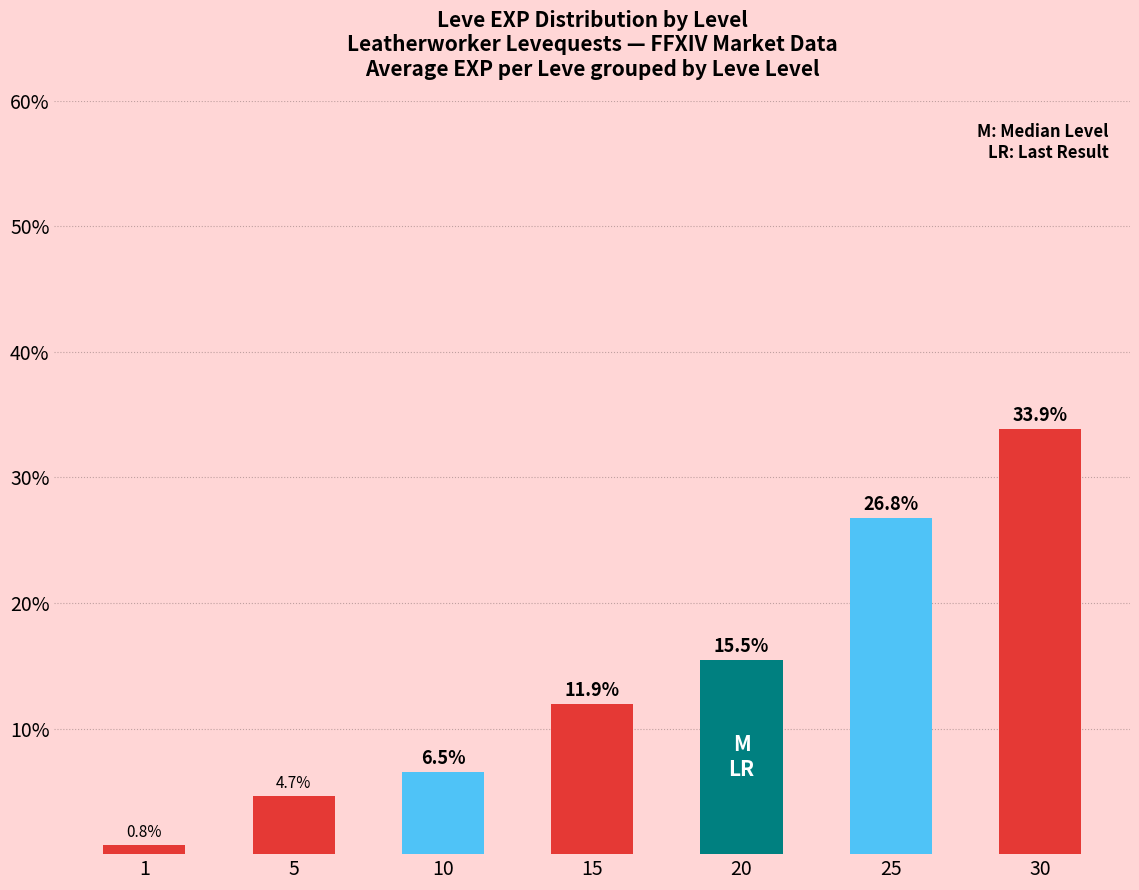

The value at 25 is 40.1. True or false?

False